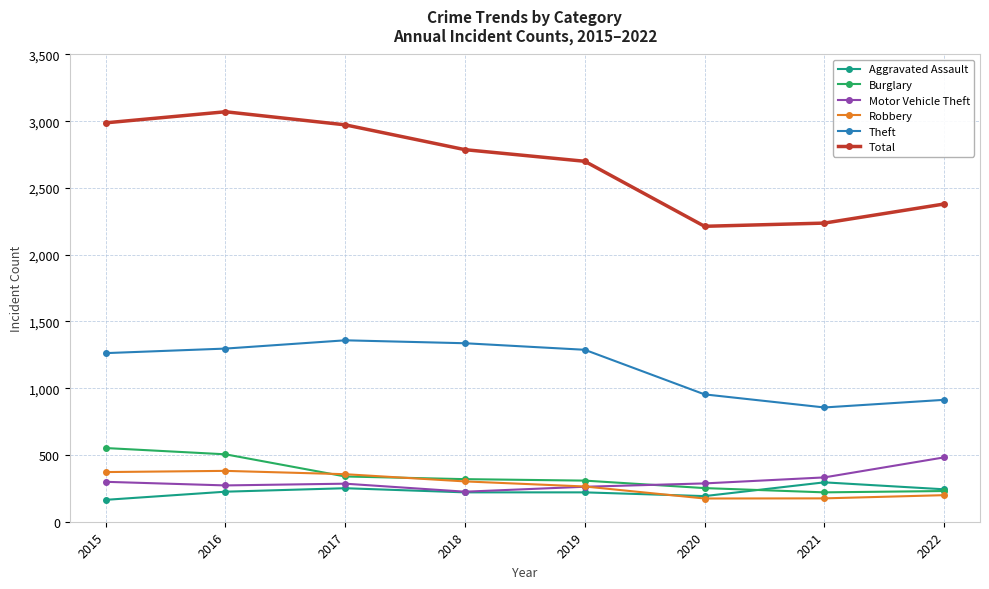

What is the value of the Burglary point at the 7th from the left?

220